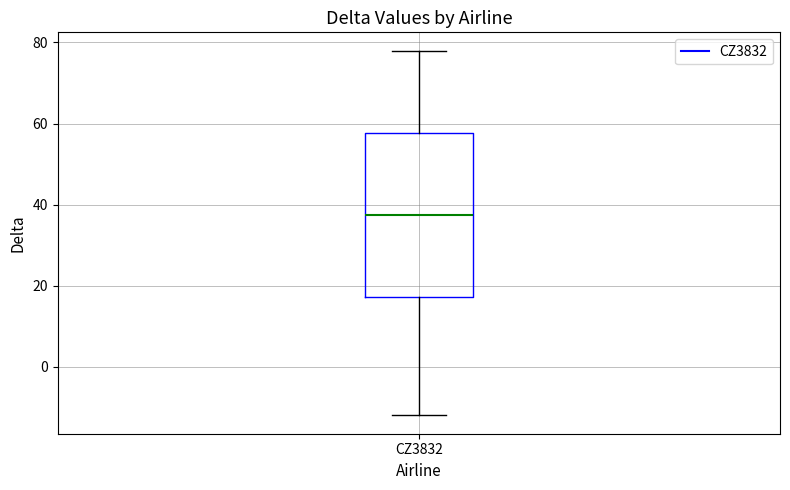

Read this box plot against the y-axis: the position of the median line, the range covered by the box, and the ends of both whiskers. The values are not printed on the chart, so give them approximately, as read against the axis.

median 38, box 18 to 58, whiskers -12 to 78